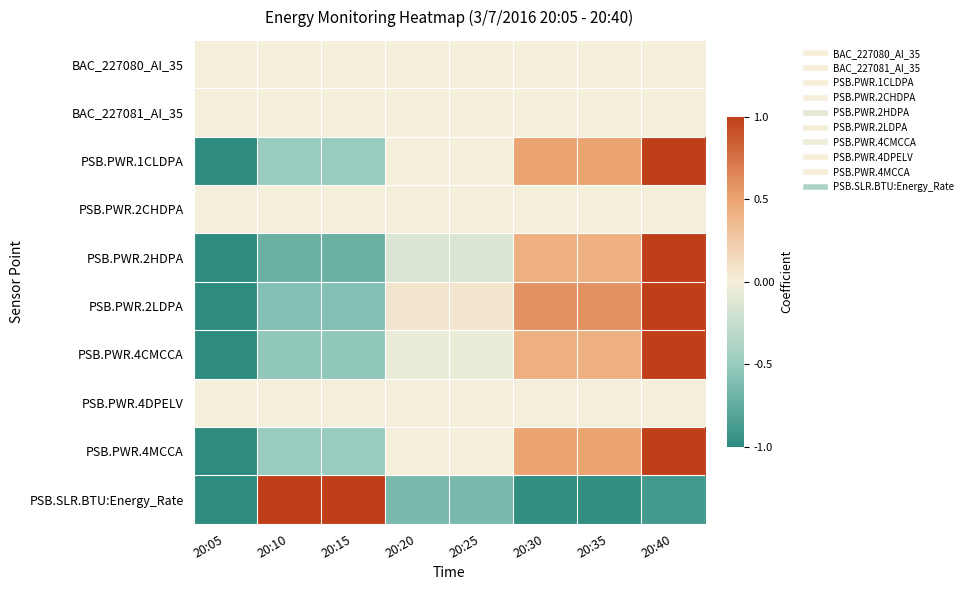

Reading right to left, extract all data points from this chart.

BAC_227080_AI_35: 20:40=0.0	20:35=0.0	20:30=0.0	20:25=0.0	20:20=0.0	20:15=0.0	20:10=0.0	20:05=0.0
BAC_227081_AI_35: 20:40=0.0	20:35=0.0	20:30=0.0	20:25=0.0	20:20=0.0	20:15=0.0	20:10=0.0	20:05=0.0
PSB.PWR.1CLDPA: 20:40=1.0	20:35=0.5	20:30=0.5	20:25=0.0	20:20=0.0	20:15=-0.5	20:10=-0.5	20:05=-1.0
PSB.PWR.2CHDPA: 20:40=0.0	20:35=0.0	20:30=0.0	20:25=0.0	20:20=0.0	20:15=0.0	20:10=0.0	20:05=0.0
PSB.PWR.2HDPA: 20:40=1.0	20:35=0.4	20:30=0.4	20:25=-0.1	20:20=-0.1	20:15=-0.7	20:10=-0.7	20:05=-1.0
PSB.PWR.2LDPA: 20:40=1.0	20:35=0.6	20:30=0.6	20:25=0.1	20:20=0.1	20:15=-0.6	20:10=-0.6	20:05=-1.0
PSB.PWR.4CMCCA: 20:40=1.0	20:35=0.4	20:30=0.4	20:25=-0.0	20:20=-0.0	20:15=-0.5	20:10=-0.5	20:05=-1.0
PSB.PWR.4DPELV: 20:40=0.0	20:35=0.0	20:30=0.0	20:25=0.0	20:20=0.0	20:15=0.0	20:10=0.0	20:05=0.0
PSB.PWR.4MCCA: 20:40=1.0	20:35=0.5	20:30=0.5	20:25=0.0	20:20=0.0	20:15=-0.5	20:10=-0.5	20:05=-1.0
PSB.SLR.BTU:Energy_Rate: 20:40=-0.9	20:35=-1.0	20:30=-1.0	20:25=-0.6	20:20=-0.6	20:15=1.0	20:10=1.0	20:05=-1.0